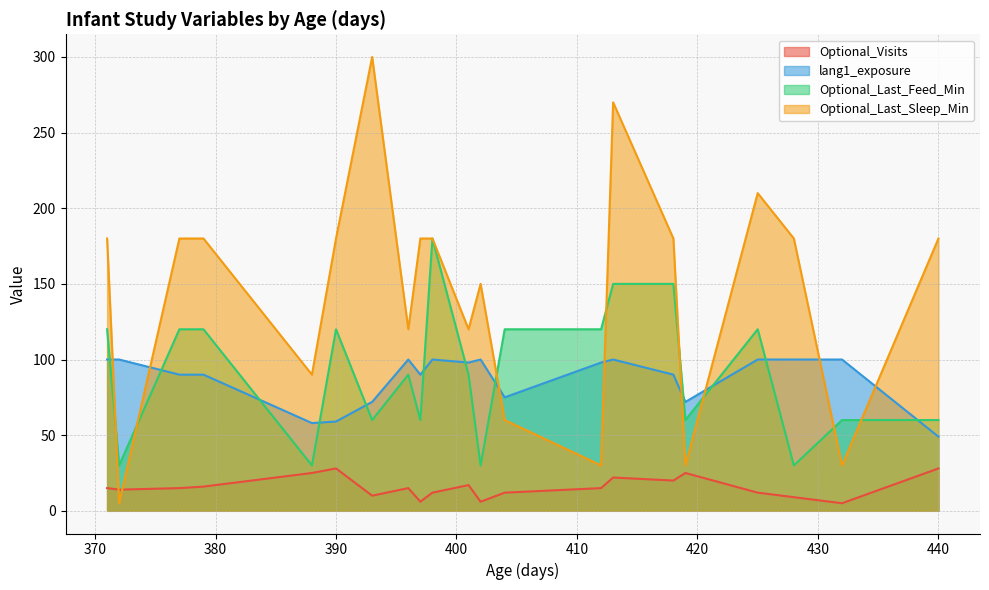

Where is lang1_exposure nearest to the value 74?

404